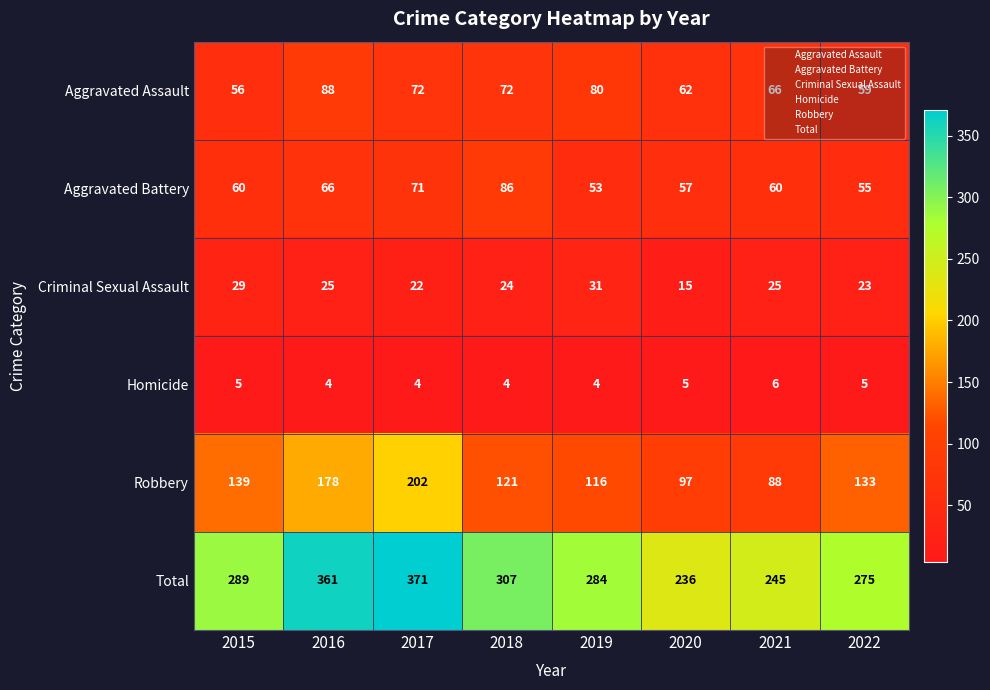

True or false: Total has a value of 275 at 2022.

True